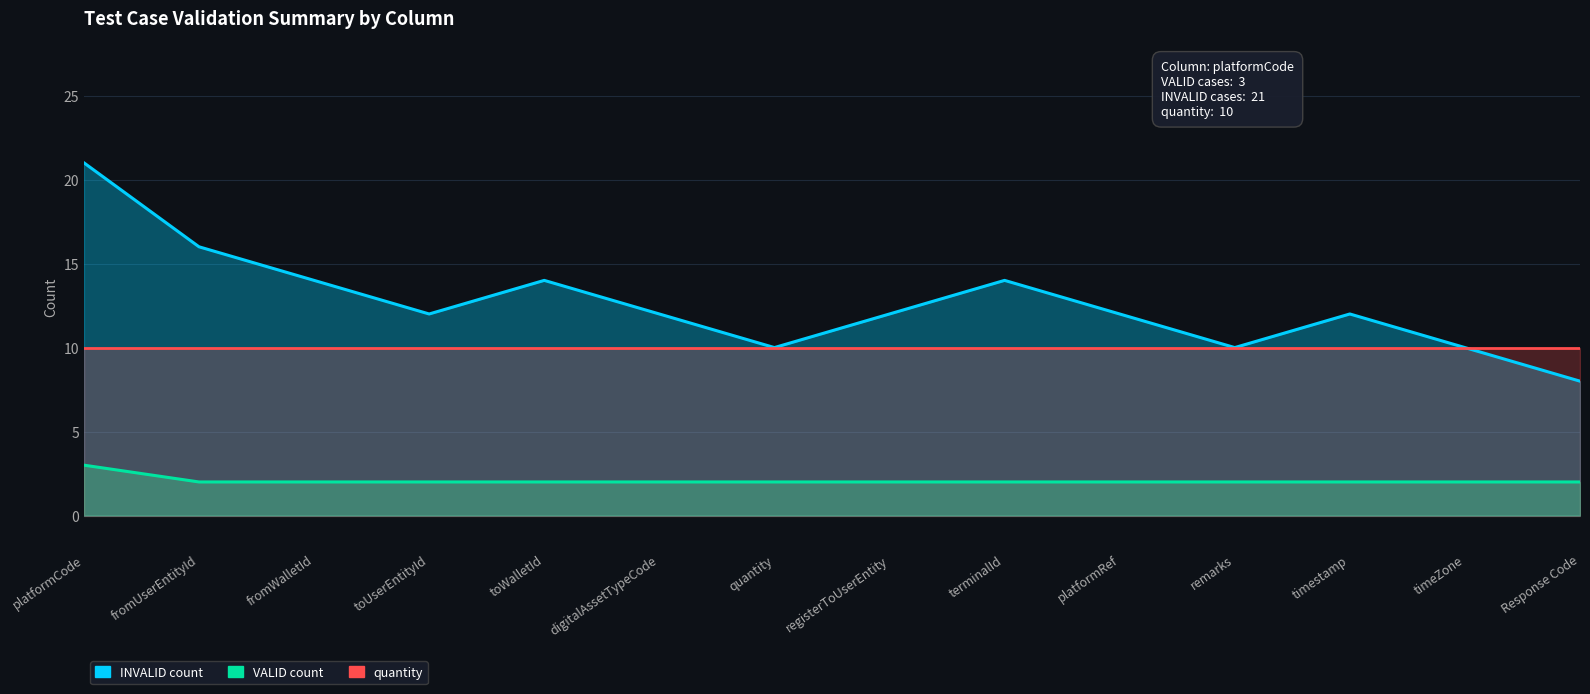

Rank the categories by VALID count value from highest to lowest.

platformCode, fromUserEntityId, fromWalletId, toUserEntityId, toWalletId, digitalAssetTypeCode, quantity, registerToUserEntity, terminalId, platformRef, remarks, timestamp, timeZone, Response Code